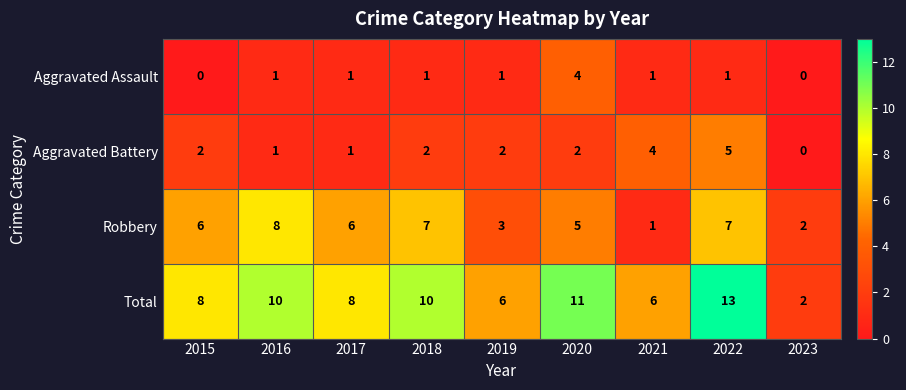

Is it true that Aggravated Assault equals 1 at 2019?

True